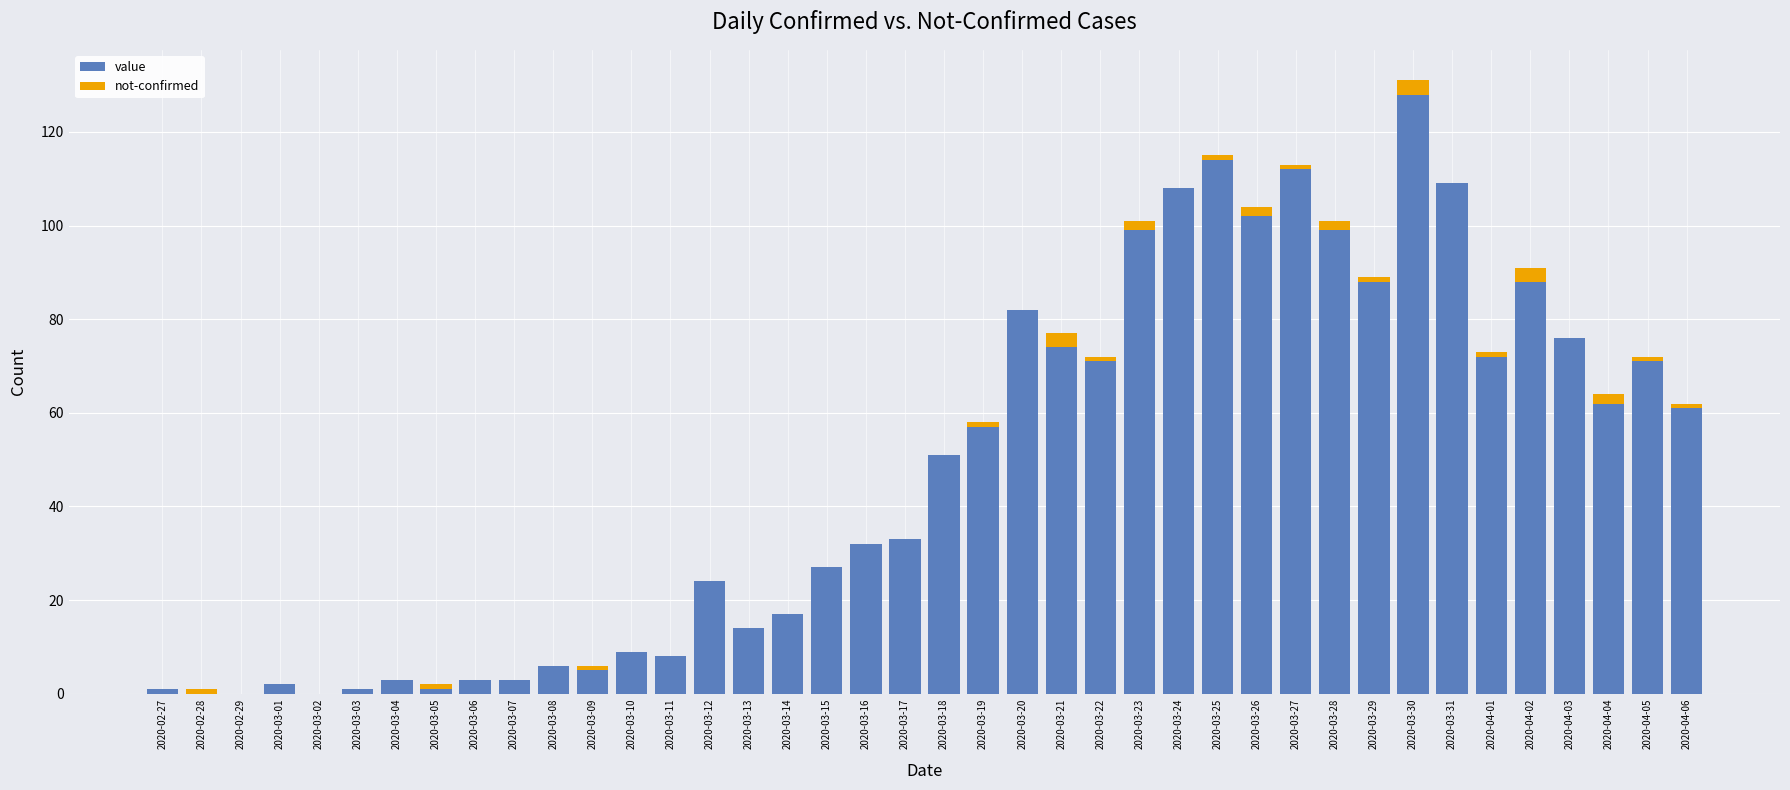

What is the sum of the value values at 2020-03-06 and 2020-03-16?

35